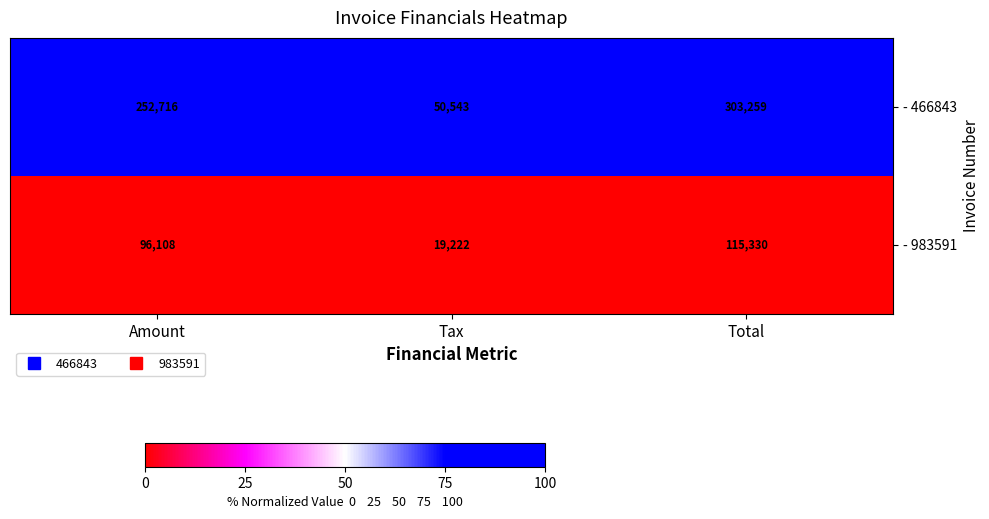

What is the total value across all series at Total?

418589